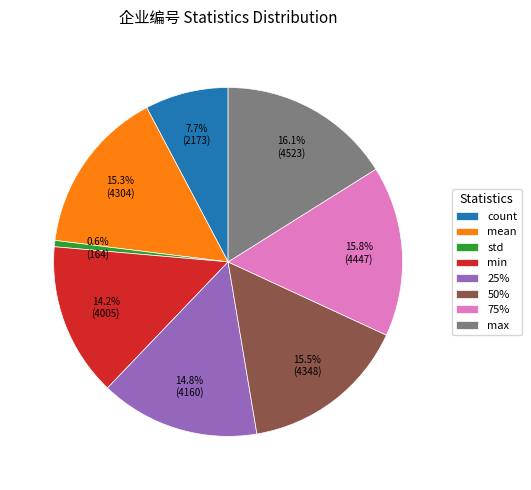

Which has a higher value, count or min?

min